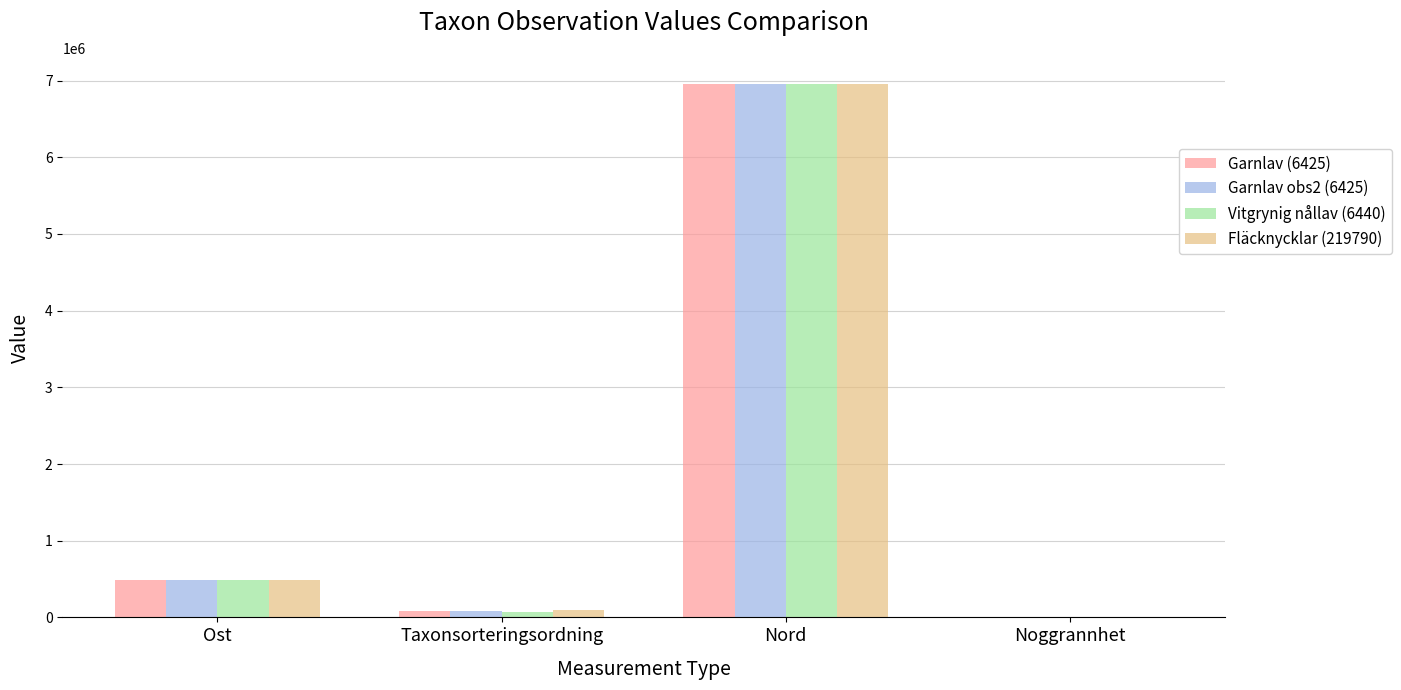

Is it true that Garnlav obs2 (6425) equals 10 at Noggrannhet?

True